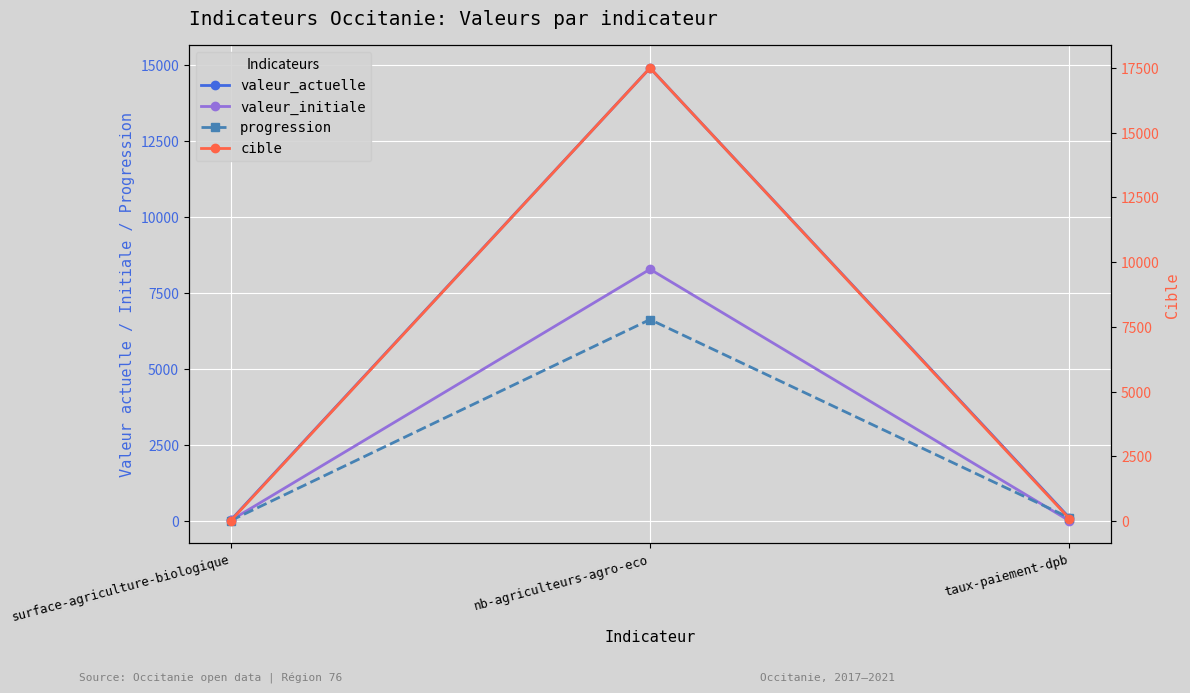

The progression series shows 5.0 at surface-agriculture-biologique. True or false?

True